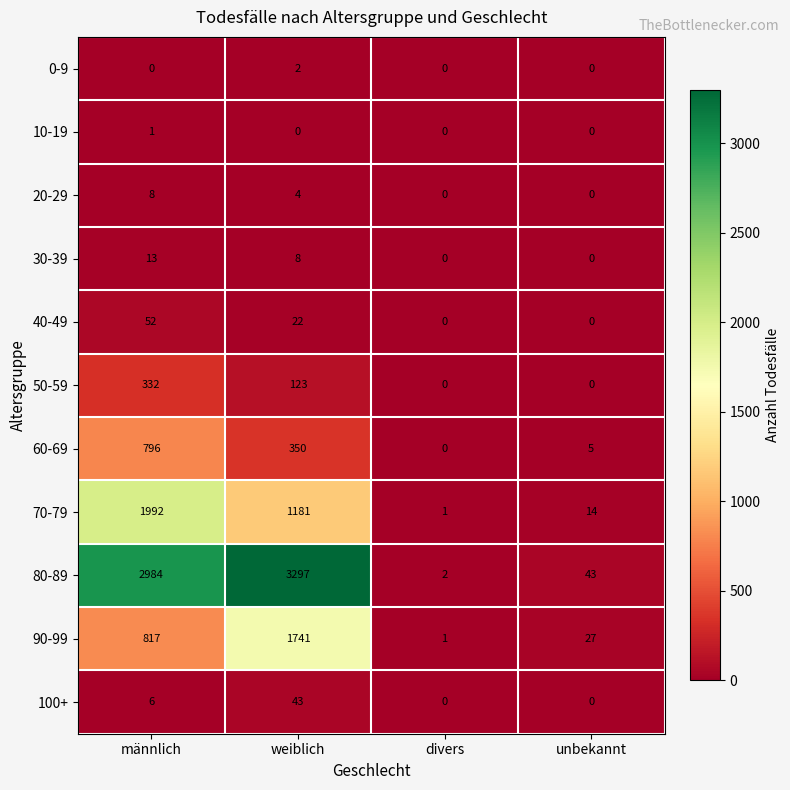

How many positive values does the 10-19 series have?

1